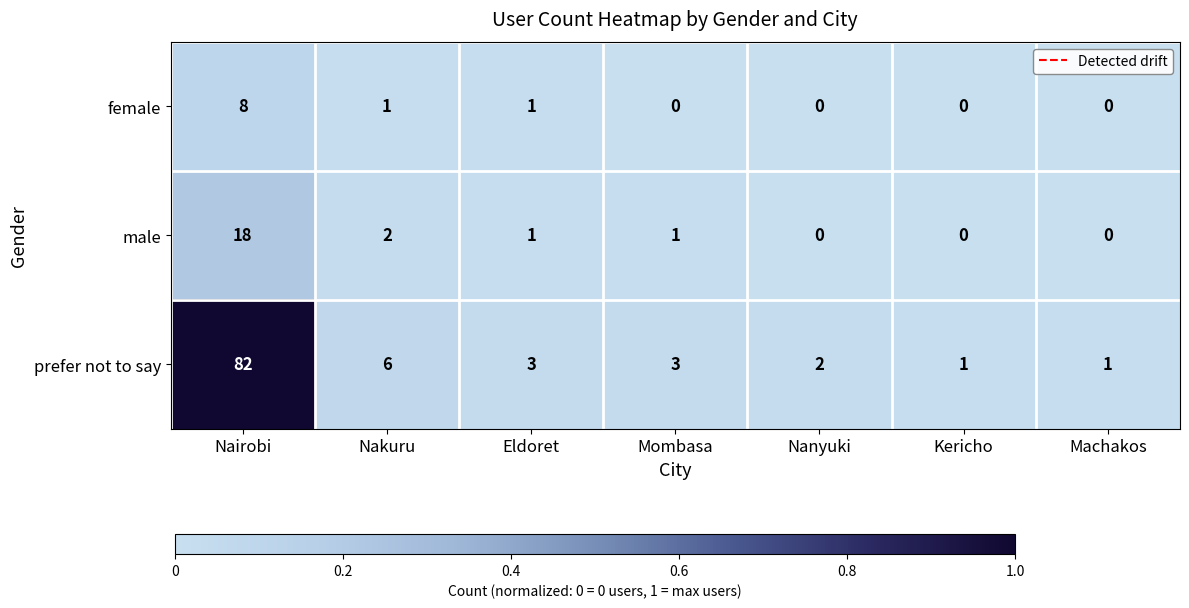

Where is prefer not to say nearest to the value 41?

Nakuru